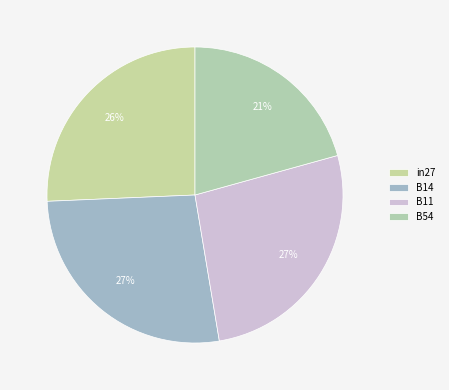

The B11 slice represents 27% of the pie. True or false?

True